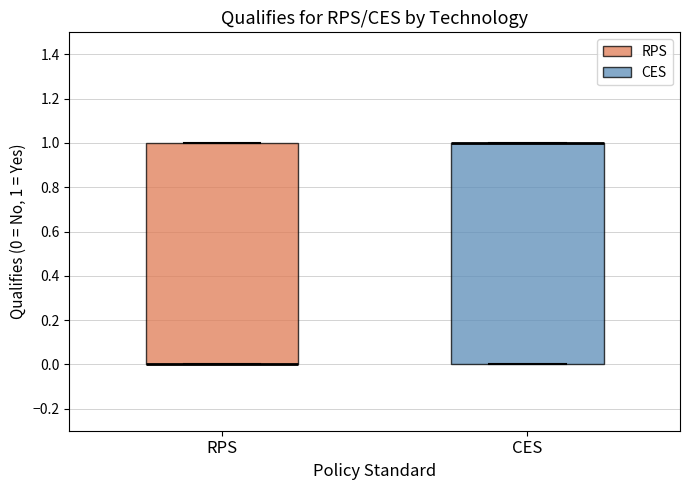

Reading left to right, transcribe this box plot: for each box, give where its median line is, the range the box spans, and where its two whiskers end, as read against the y-axis. The values are not printed on the chart, so give them approximately, as read against the axis.

RPS: median 0 (drawn on the box's lower edge), box 0 to 1, whiskers 0 to 1
CES: median 1 (drawn on the box's upper edge), box 0 to 1, whiskers 0 to 1